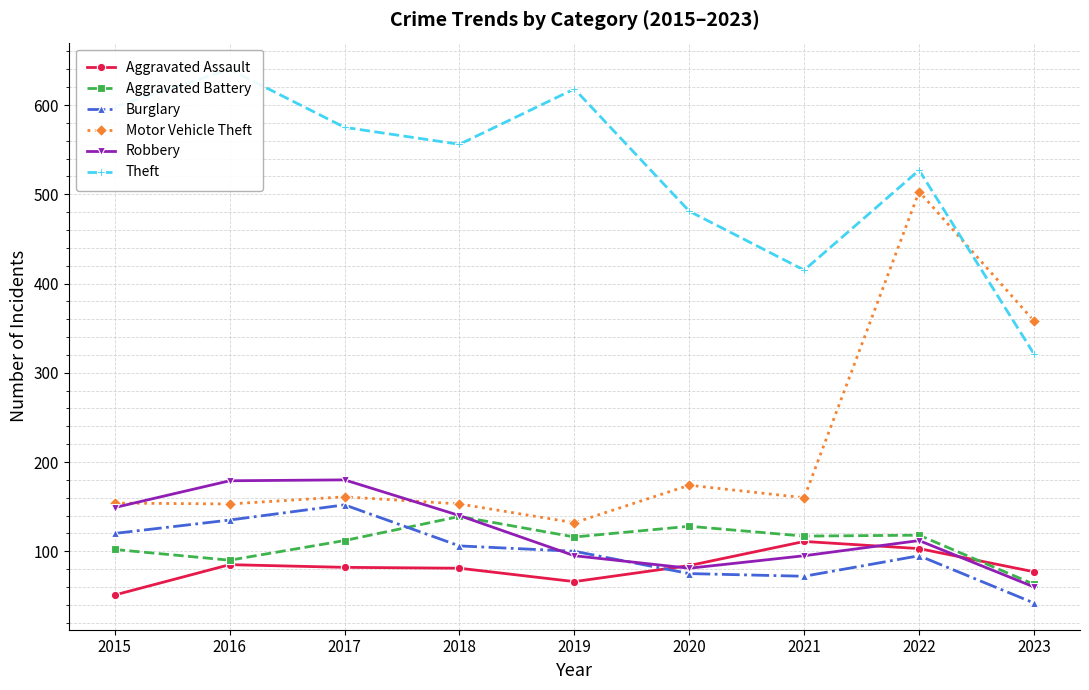

Reading right to left, list all the values displayed in this chart.

Aggravated Assault: 77	103	111	84	66	81	82	85	51
Aggravated Battery: 63	118	117	128	116	139	112	90	102
Burglary: 42	95	72	75	100	106	152	135	120
Motor Vehicle Theft: 358	503	160	174	132	153	161	153	154
Robbery: 60	112	95	81	95	140	180	179	149
Theft: 321	527	415	481	618	556	575	640	598